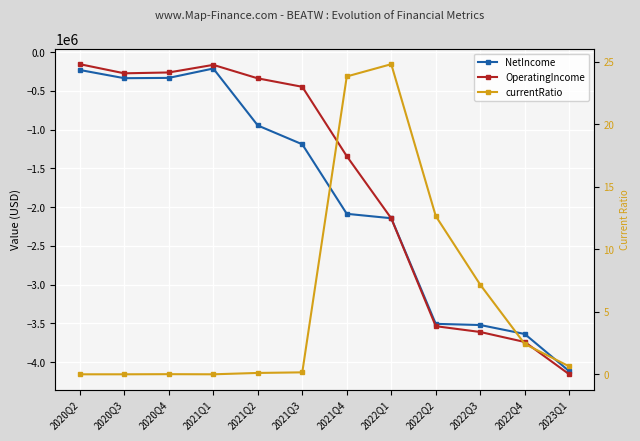

Which series changed the most between 2021Q4 and 2023Q1?

OperatingIncome